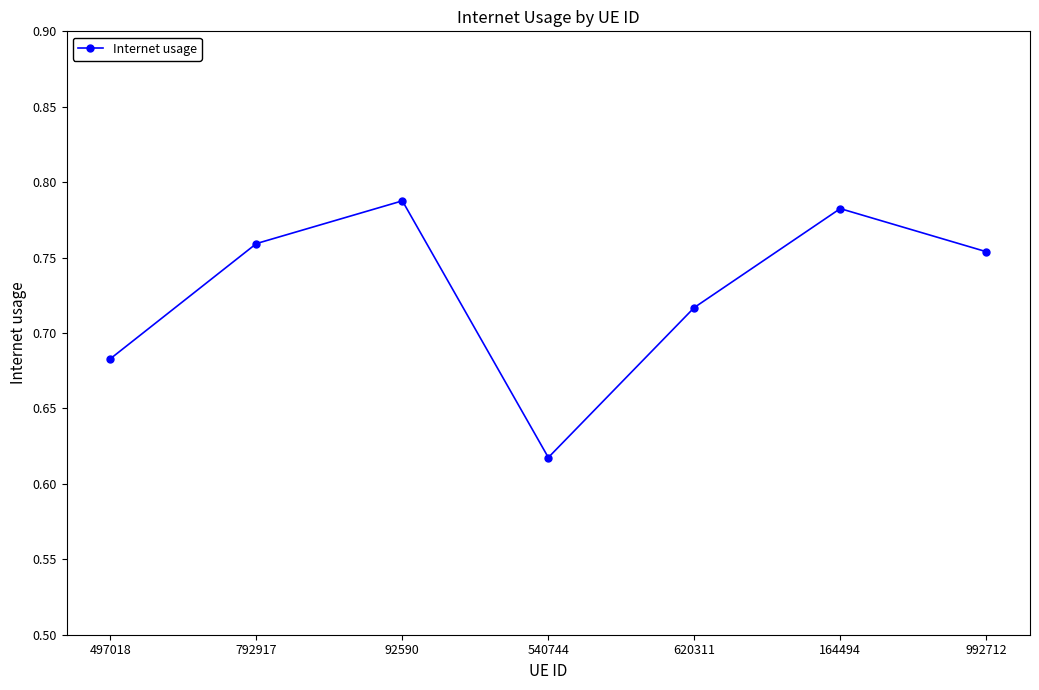

How many points are lower than both their immediate neighbors (excluding endpoints)?

1